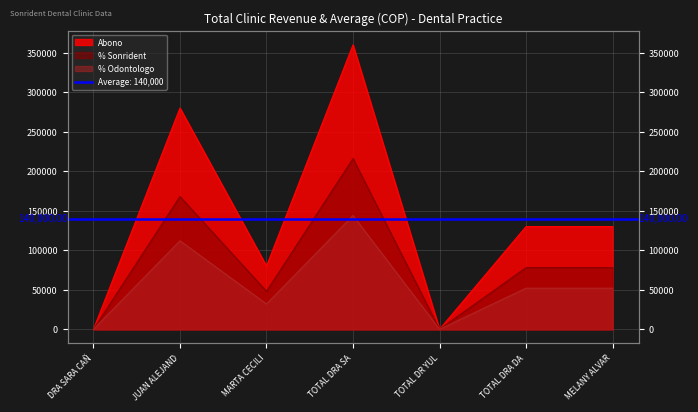

True or false: % Sonrident and V. despues de deduccion intersect in this chart.

False